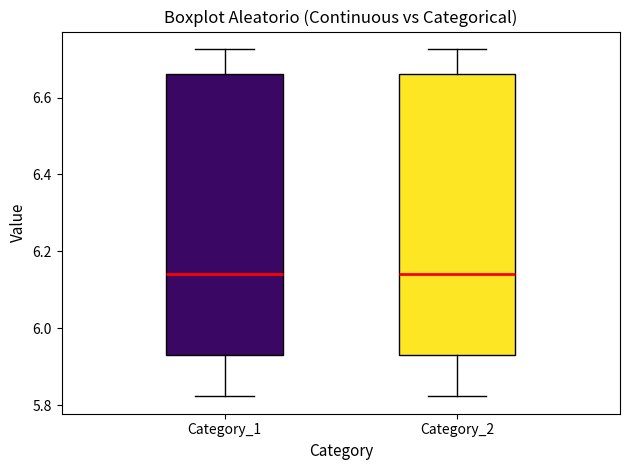

Where does the upper whisker of the box for Category_1 end on the y-axis? The values are not printed on the chart, so give them approximately, as read against the axis.

6.72